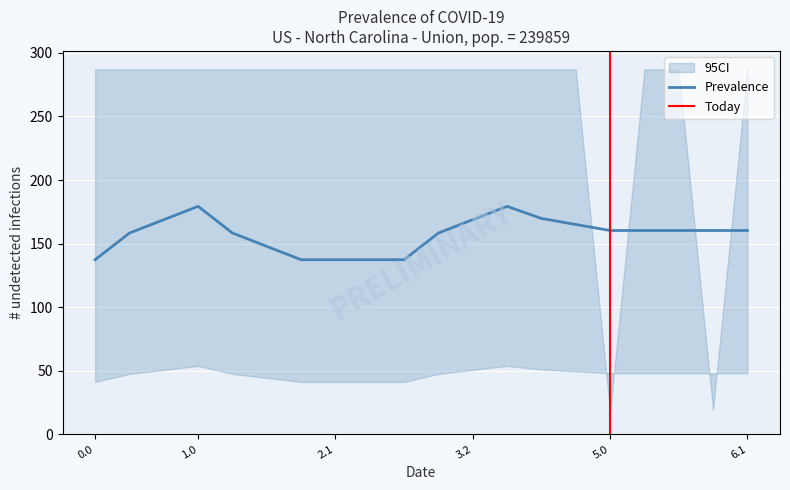

What is the highest value of the Prevalence series?

179.3